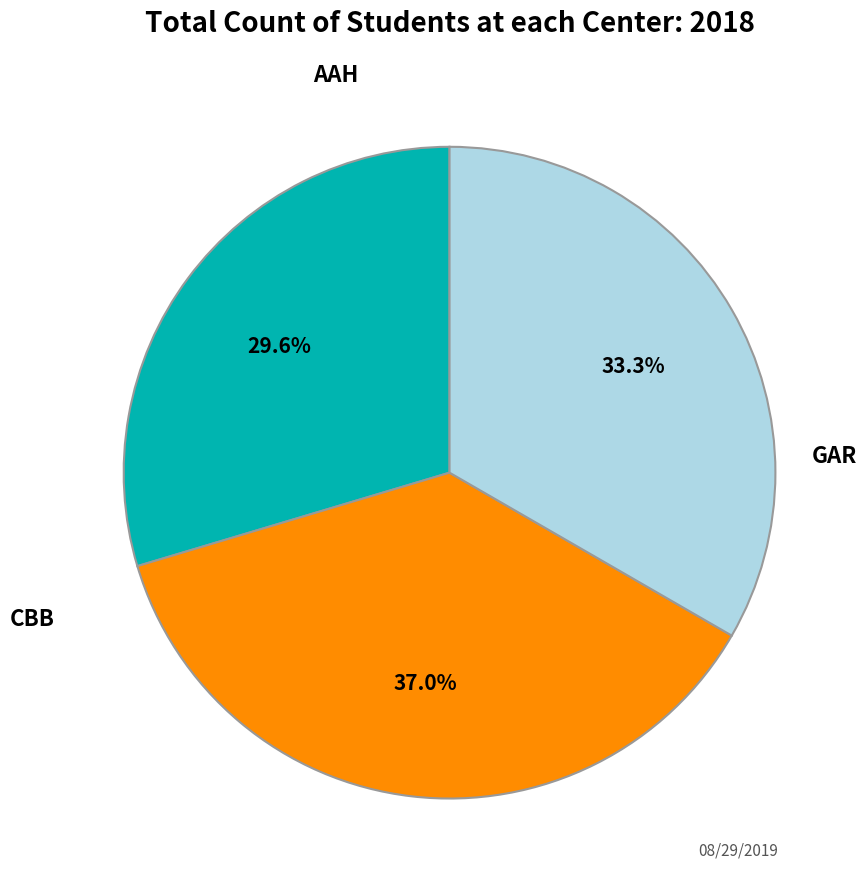

Is there any slice that represents more than half of the pie?

No